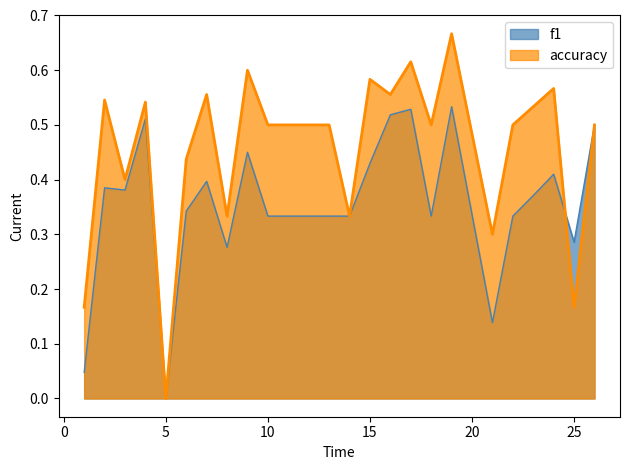

At how many categories does at least one series exceed 0?

23